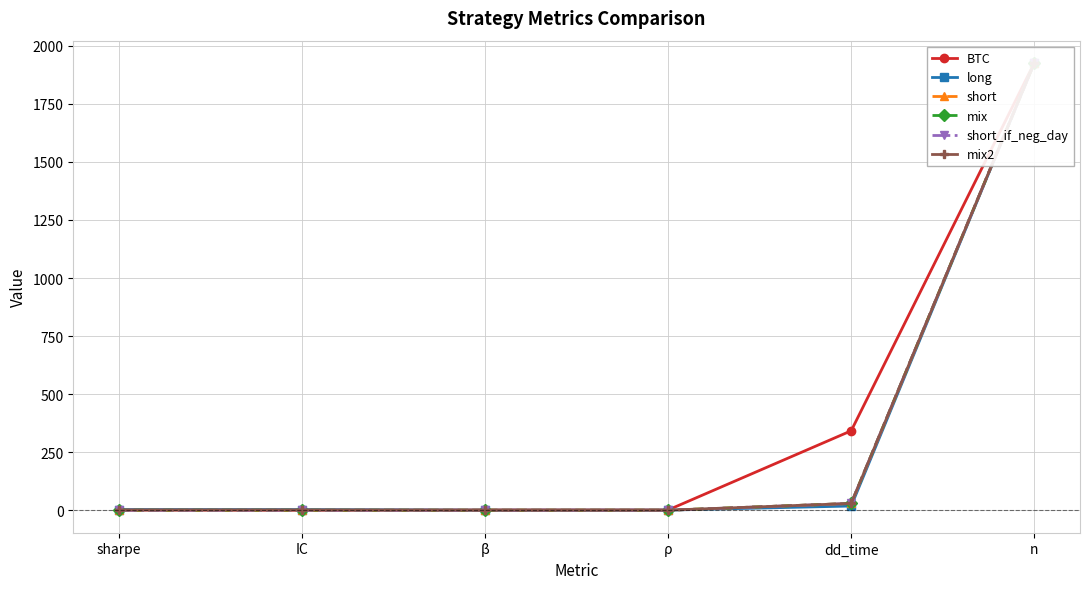

List the labels in order of mix2 value, smallest first.

β, ρ, sharpe, IC, dd_time, n